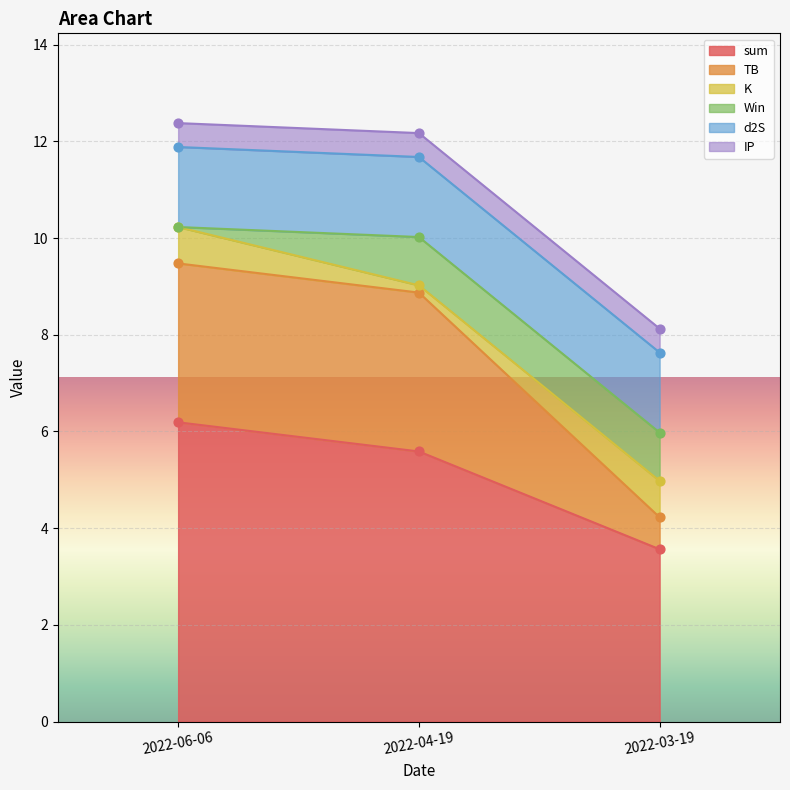

At which category is the sum across all series the highest?

2022-06-06